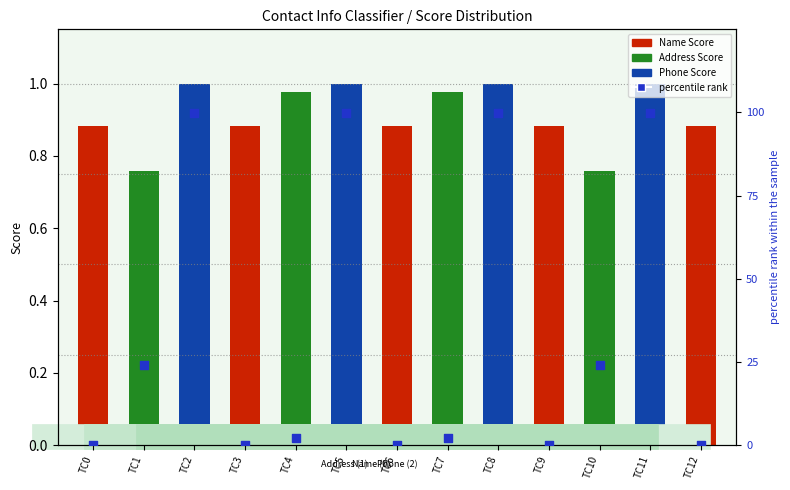

Approximately how many times larger is the value at TC1 compared to TC4?

10.8